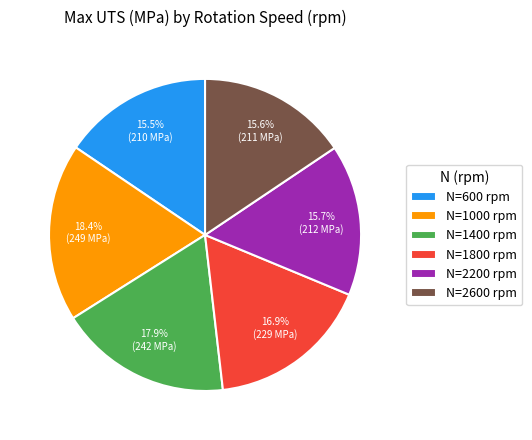

Does N=1800 rpm account for over 50% of the chart?

No